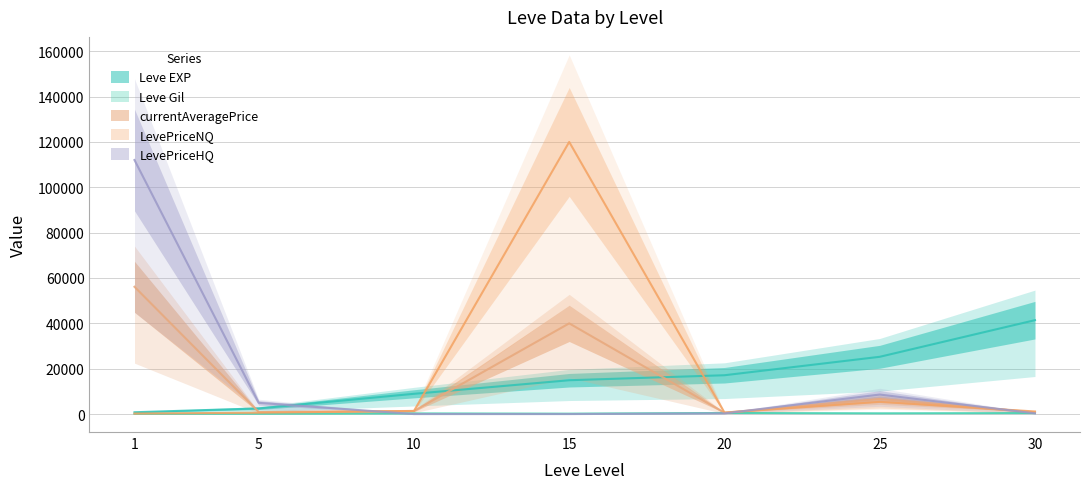

Which category has the highest value across all series?

15